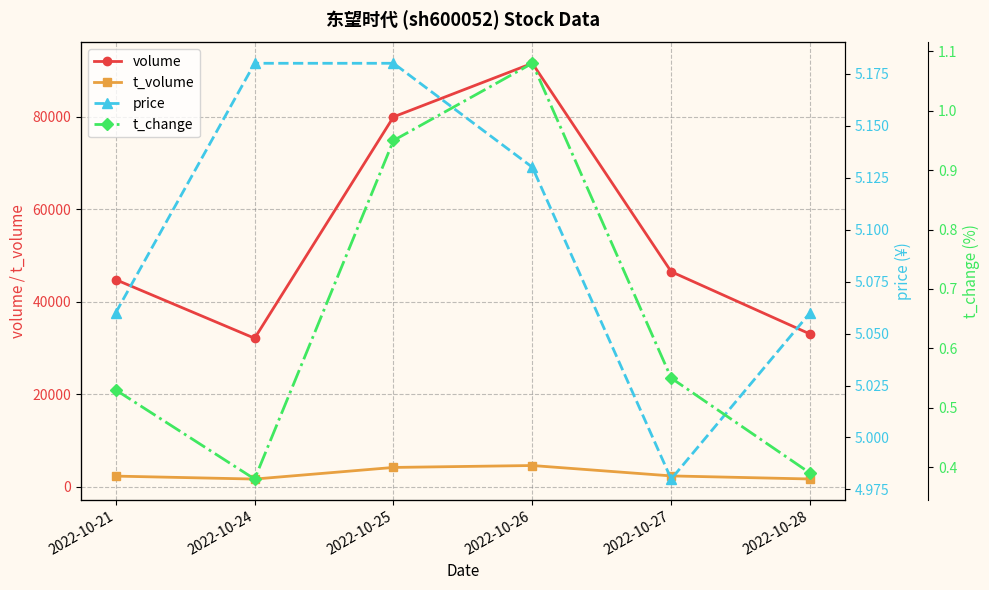

What is the total value across all series at 2022-10-21?

47083.6